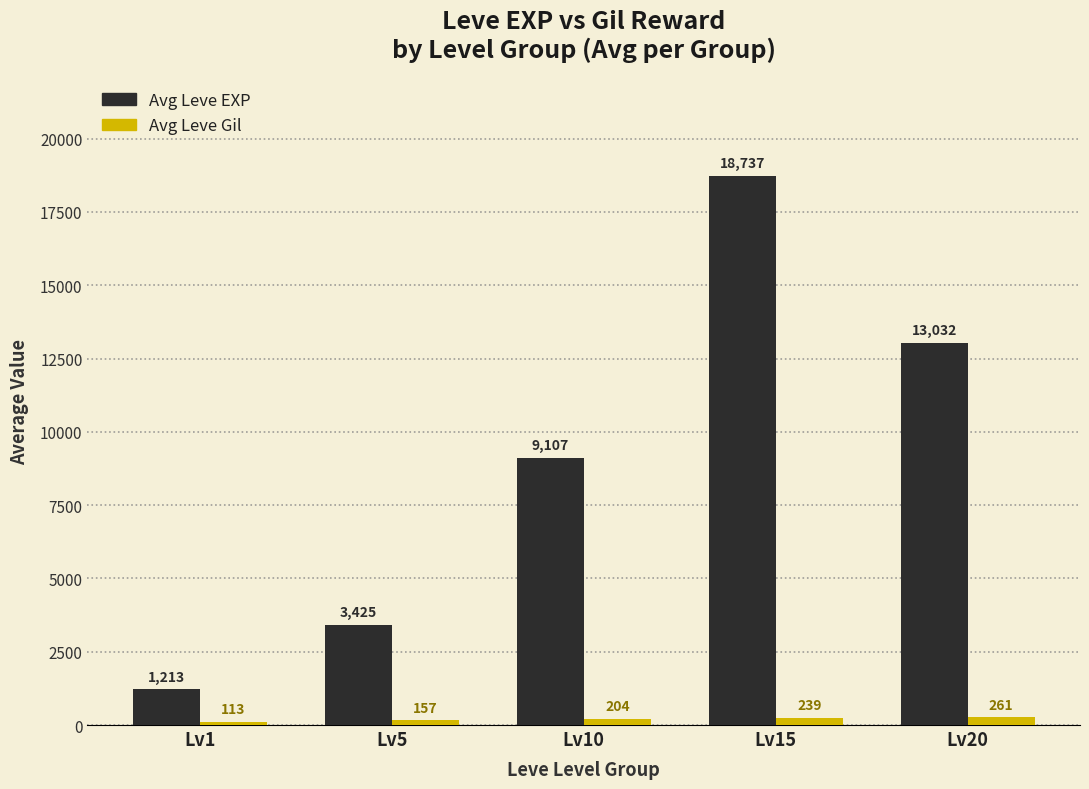

Count the number of categories in the chart.

5